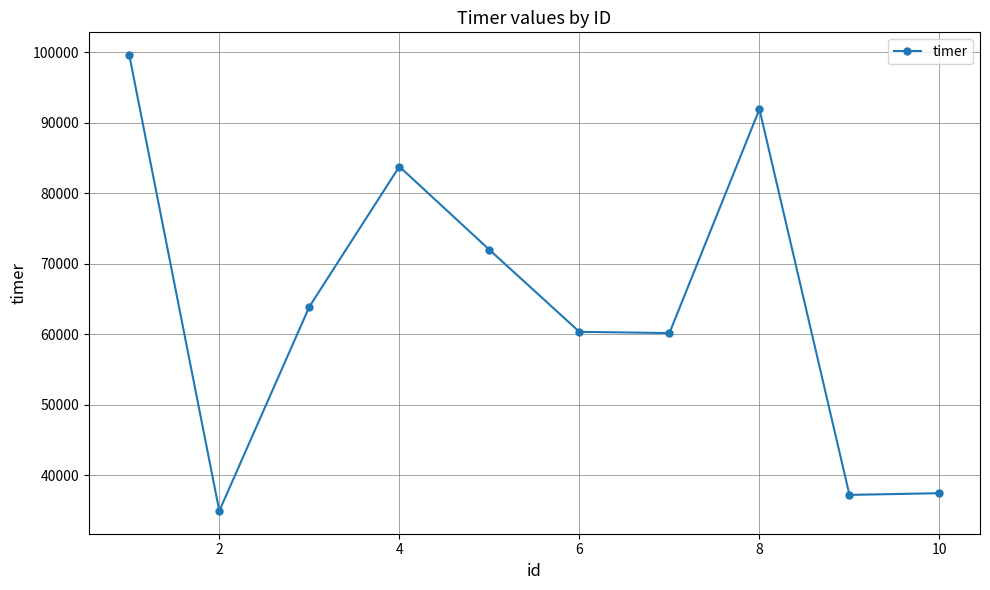

How many values are below 63927?

5